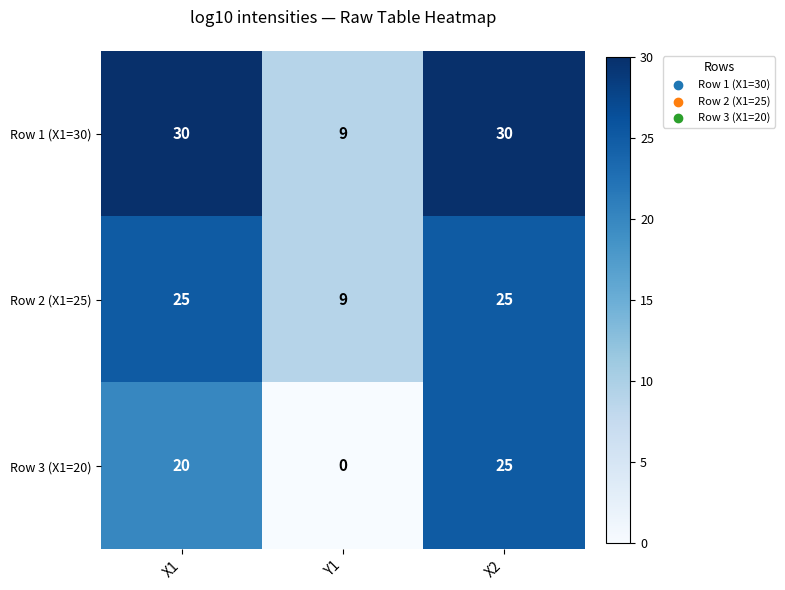

How many Row 2 (X1=25) values are between 9 and 25?

3